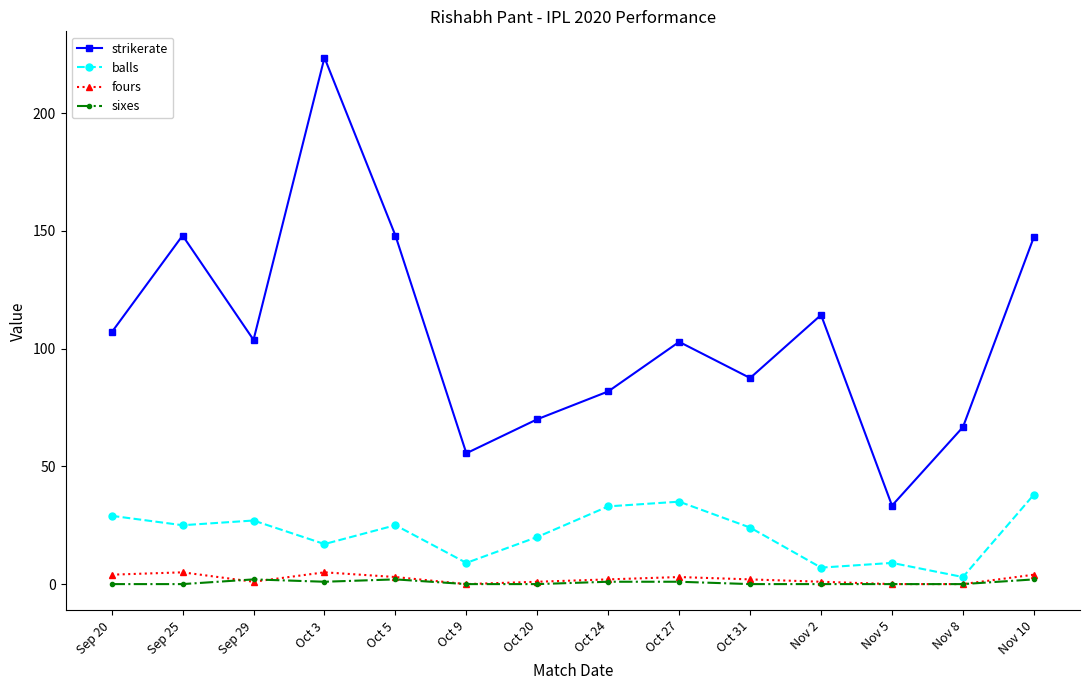

What is the maximum value shown in the chart?

223.5